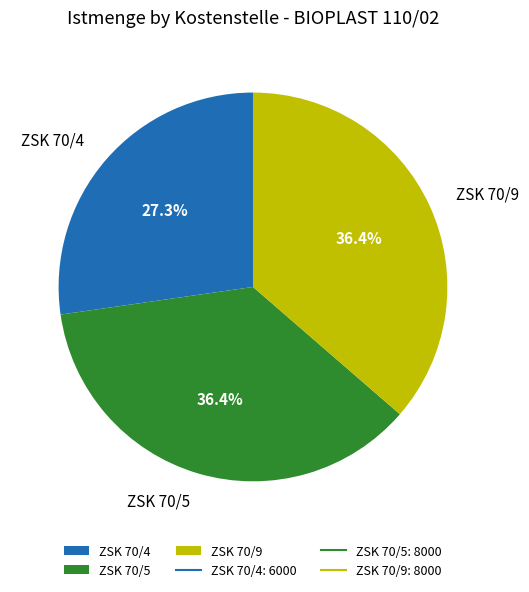

True or false: ZSK 70/4 accounts for 18% of the total.

False